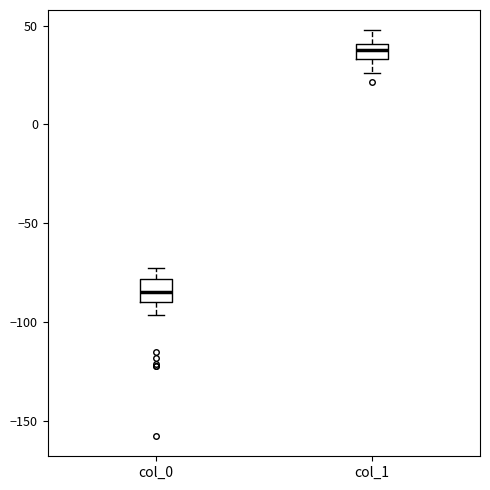

Where does the lower whisker of the box for col_0 end on the y-axis? The values are not printed on the chart, so give them approximately, as read against the axis.

-95